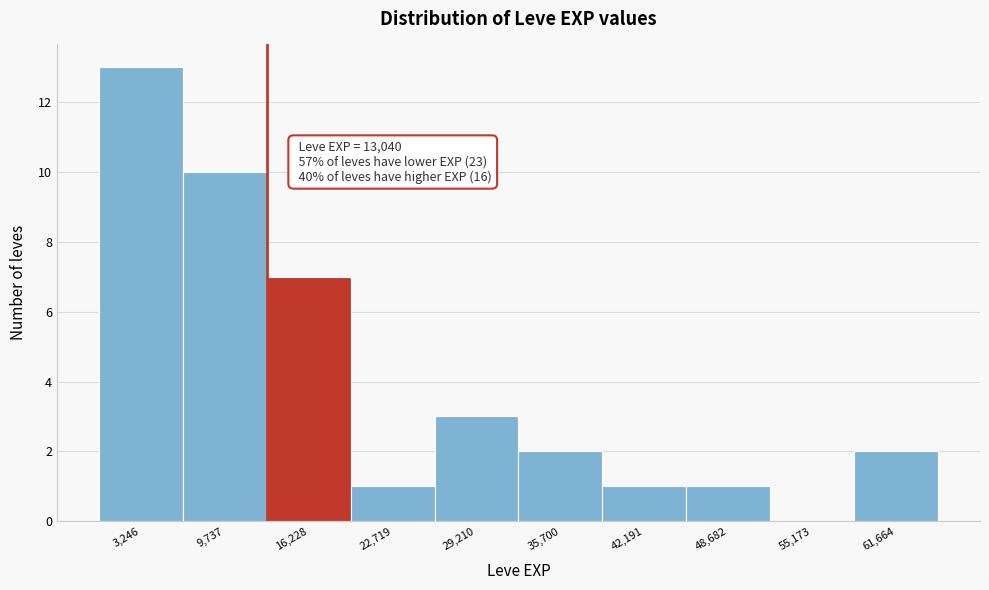

Over which range of the x-axis is the bar tallest?

0 to 6000